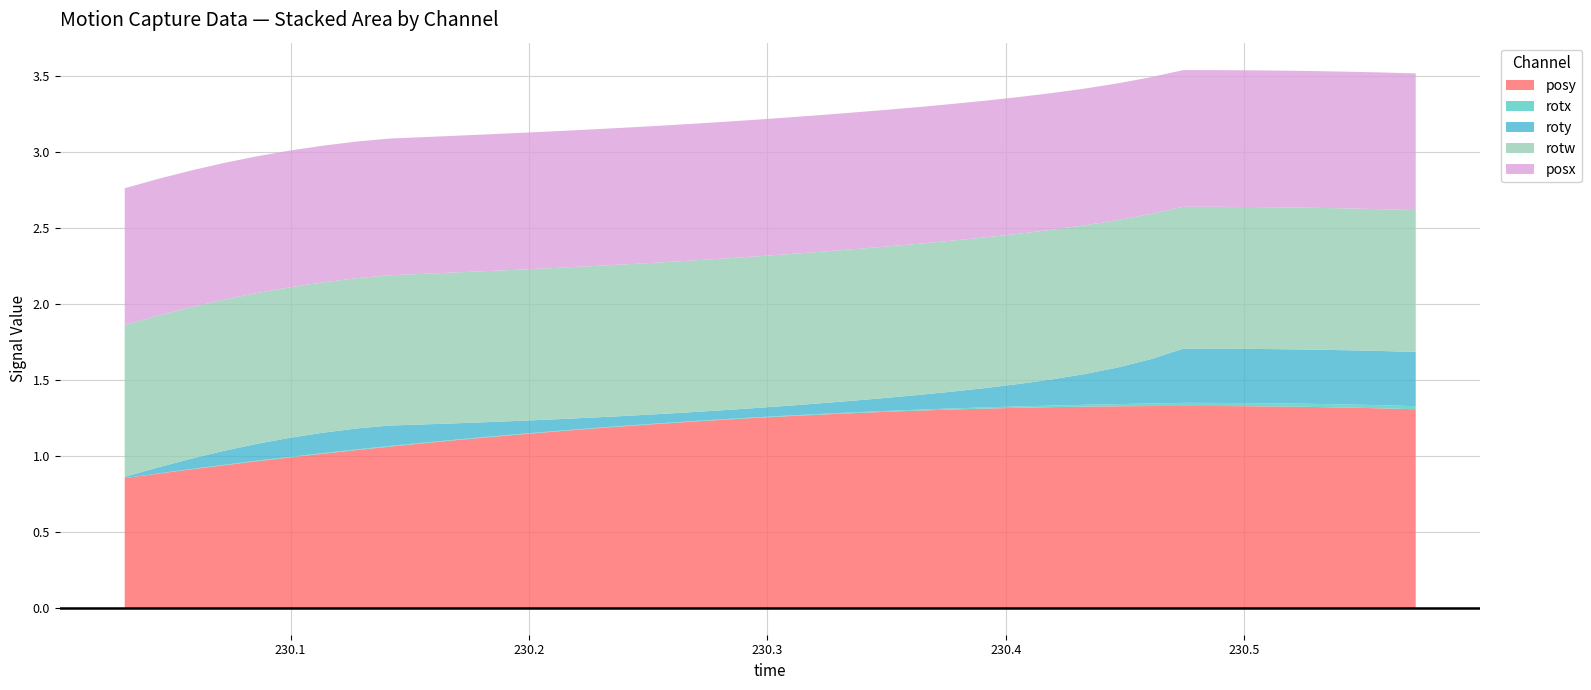

Read the posx value at 230.3219.

0.9